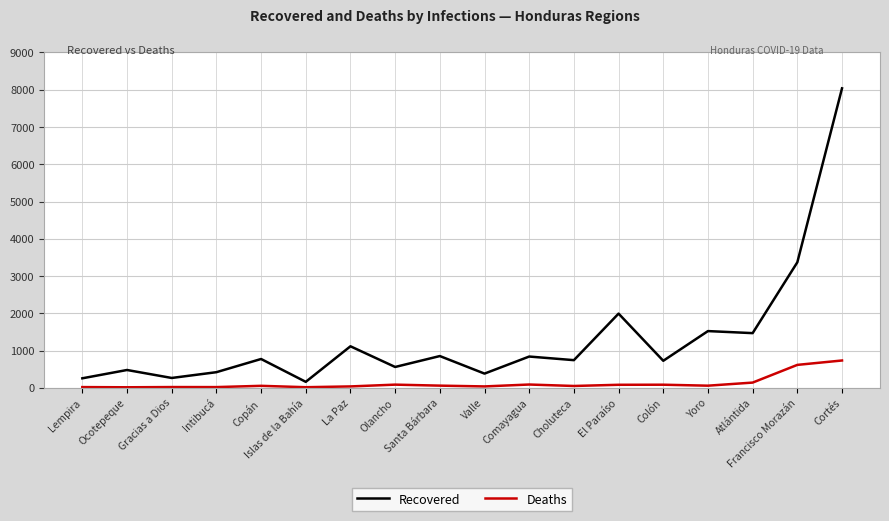

What is the maximum value for Recovered?

8037